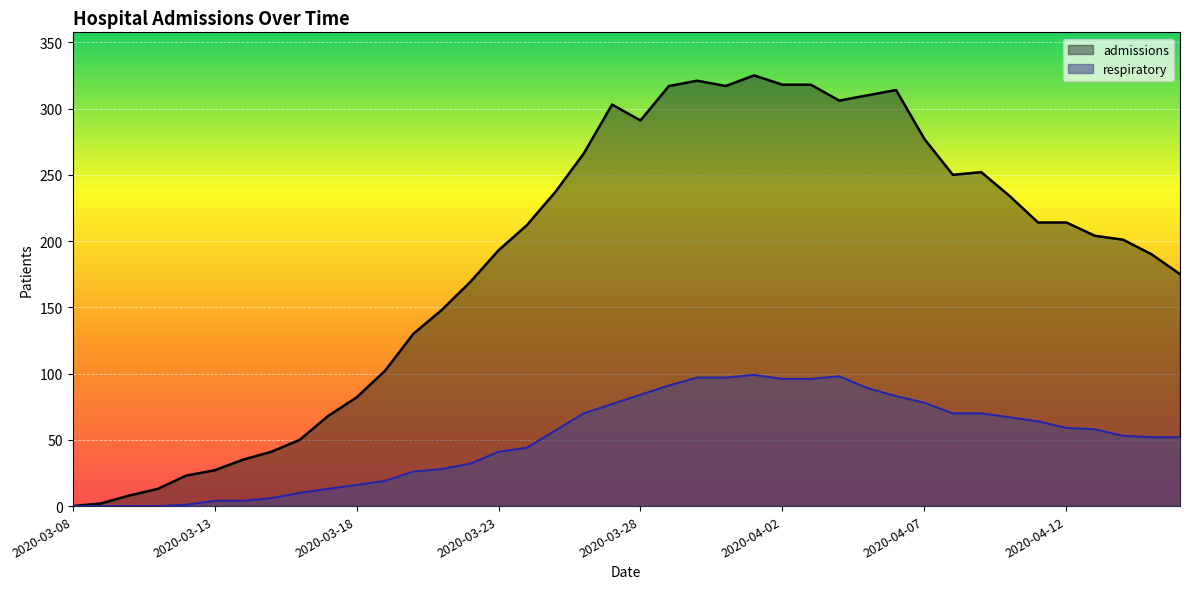

In admissions, how many points are higher than both neighbors (excluding endpoints)?

5